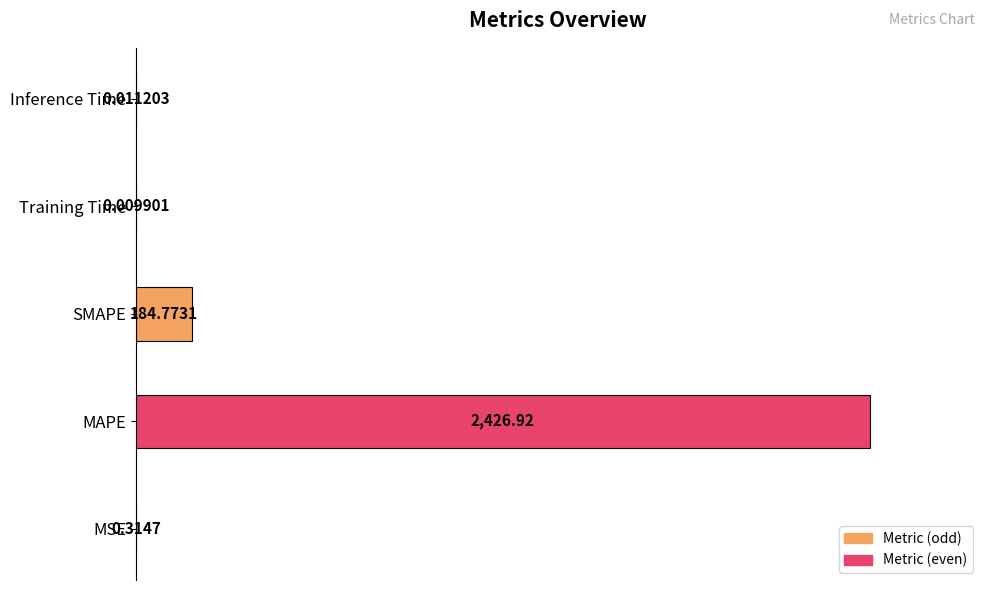

Are the bars horizontal?

Yes